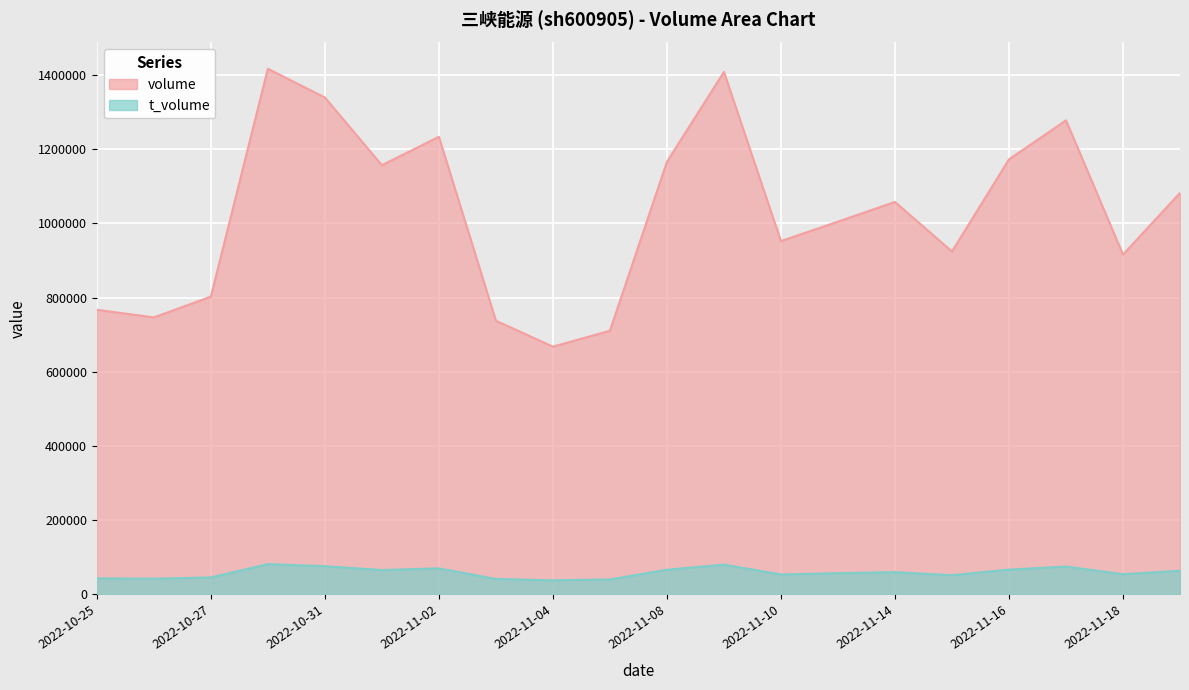

Rank the series by their maximum value, from lowest to highest.

t_volume, volume